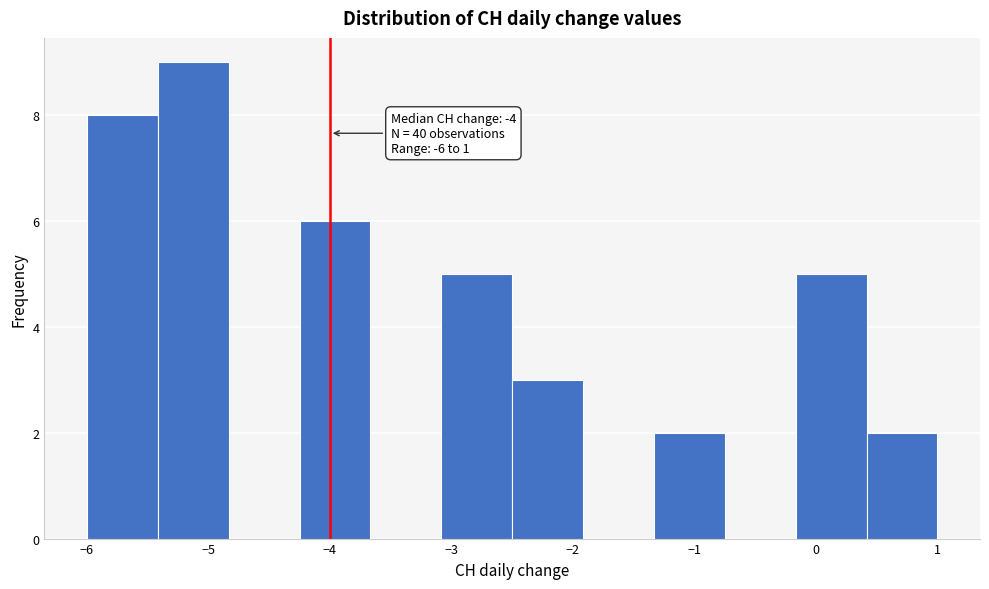

Over which range of the x-axis is the bar tallest?

-5.4 to -4.8